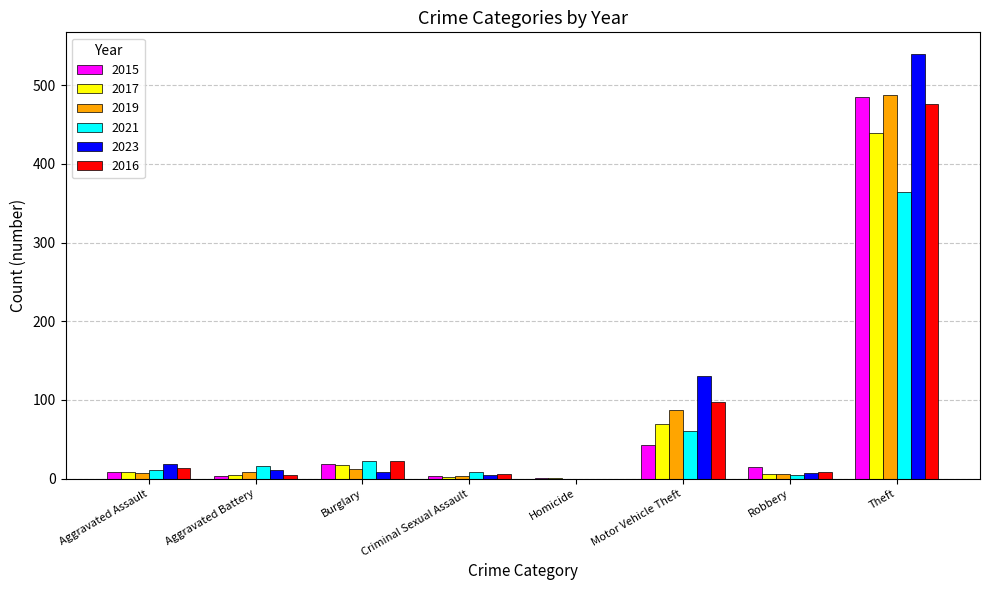

What is the highest value of the 2015 series?

485